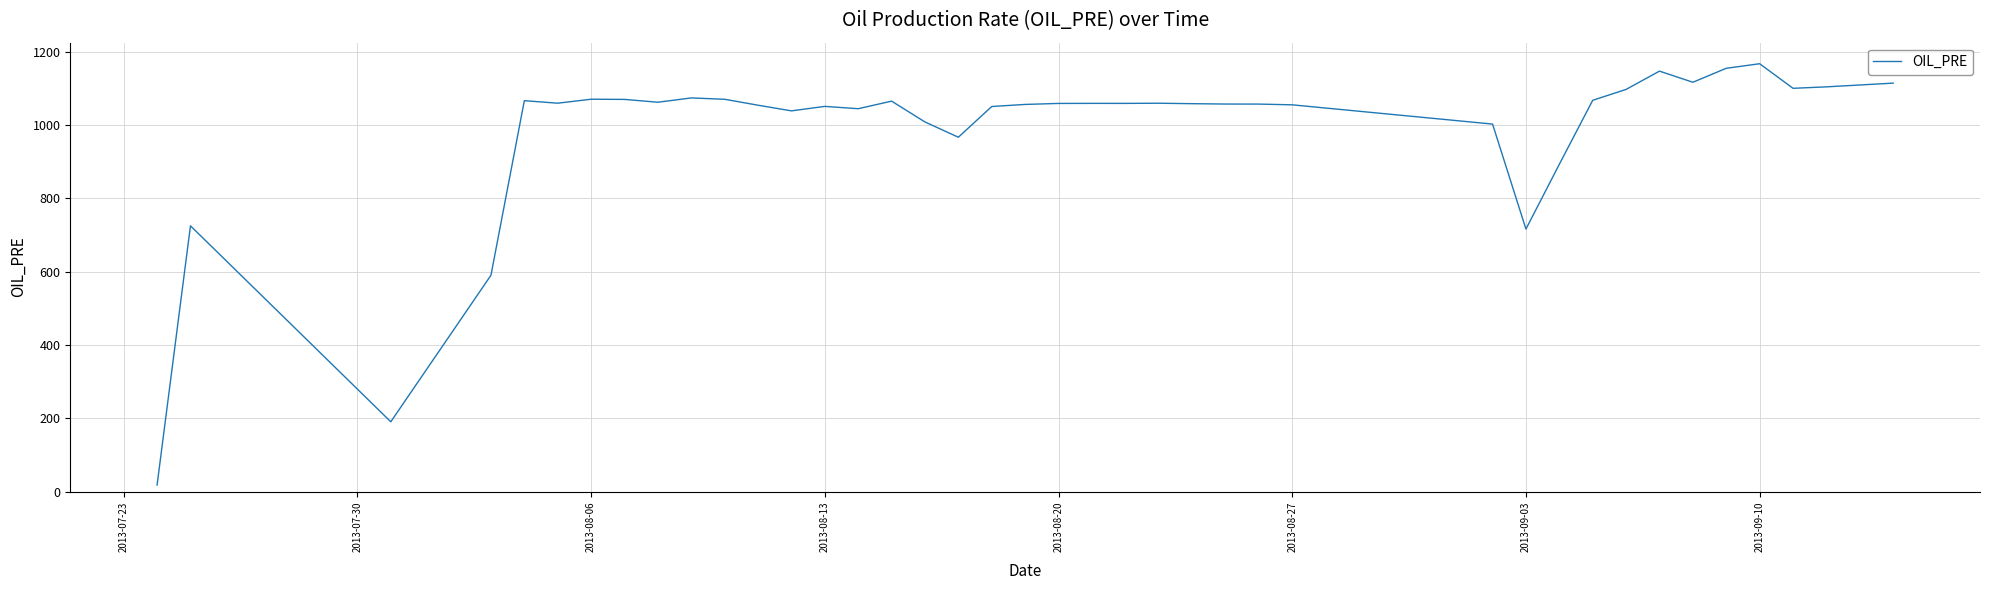

What is the maximum value shown in the chart?

1167.3